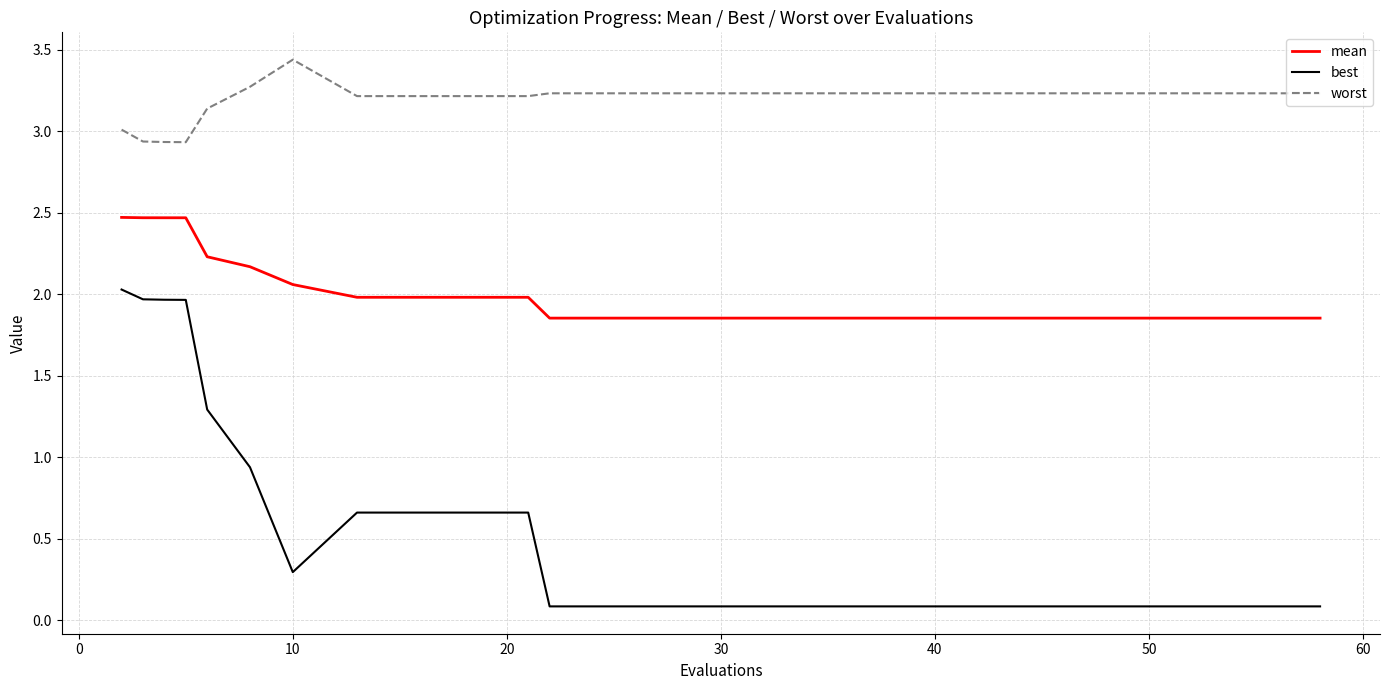

True or false: mean and worst intersect in this chart.

False